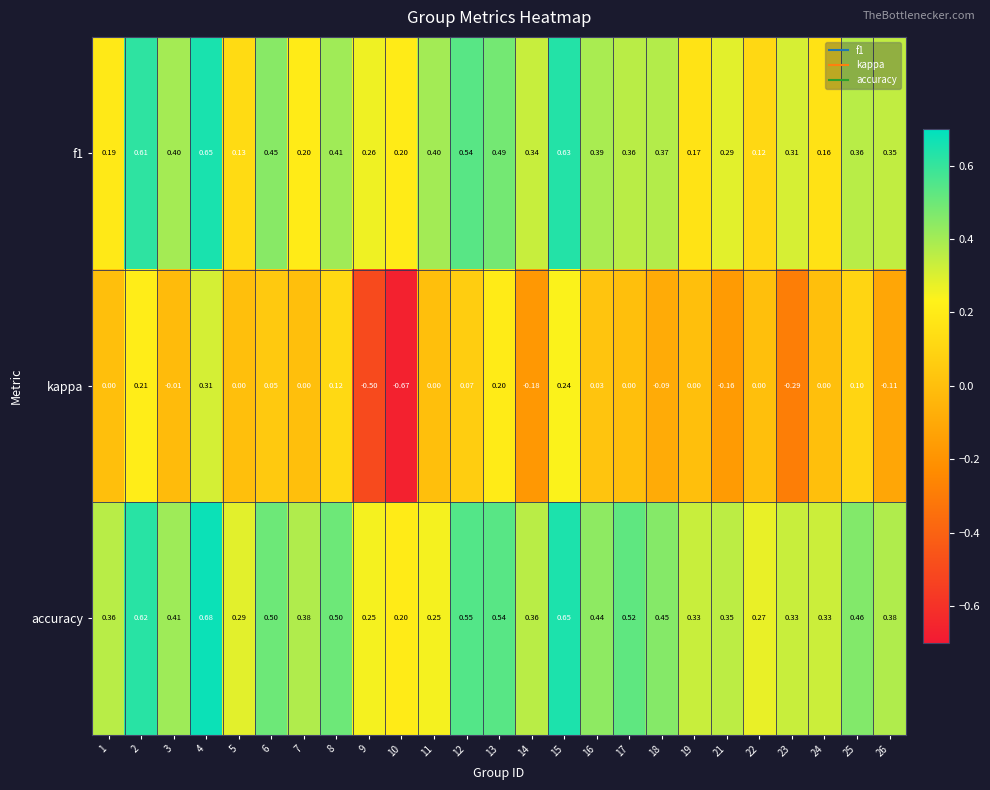

Which series has the largest total across all categories?

accuracy